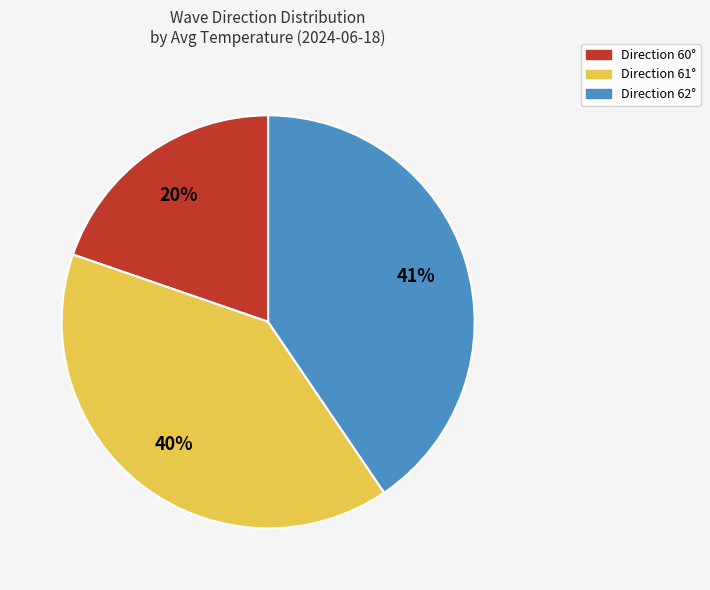

Is there any slice that represents more than half of the pie?

No